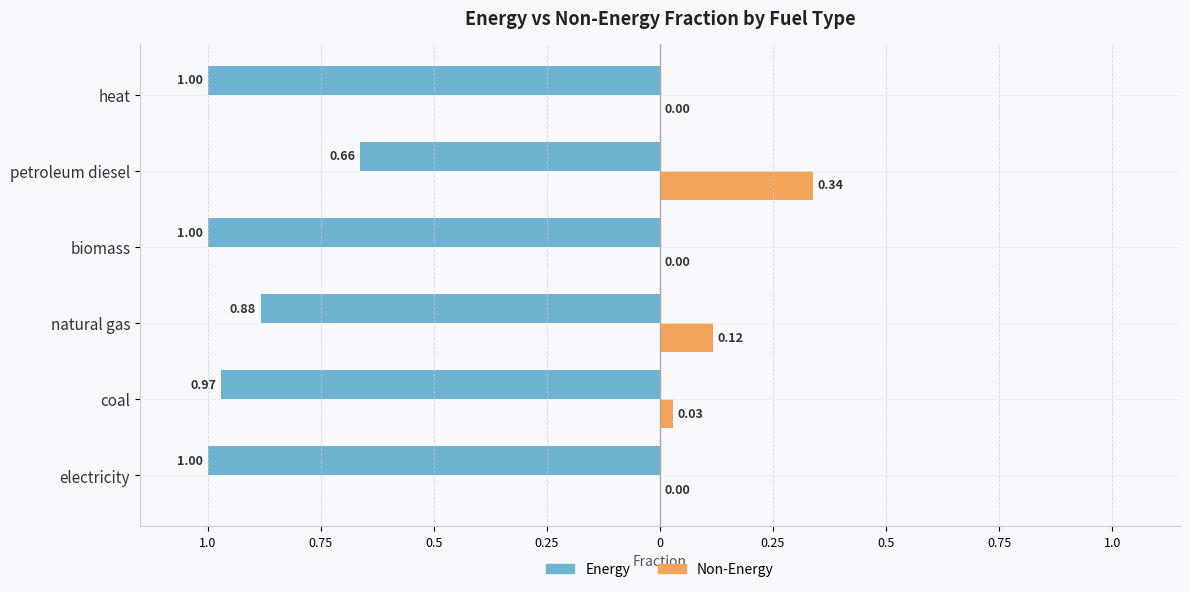

What are all the series names shown in the legend?

Energy, Non-Energy